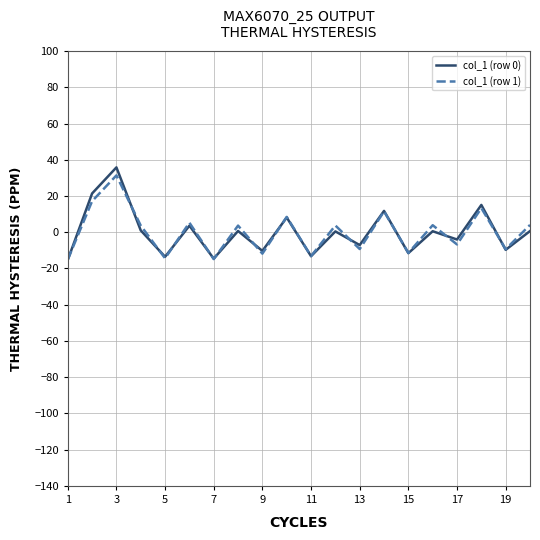

What is the minimum value for col_1 (row 1)?

-15.1